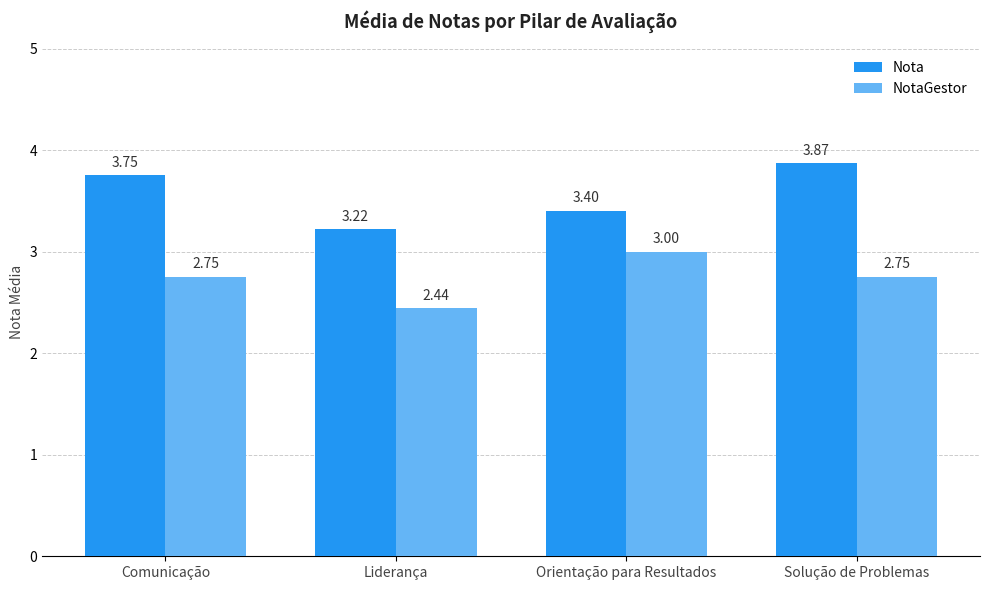

Which series changed the most between Comunicação and Liderança?

Nota